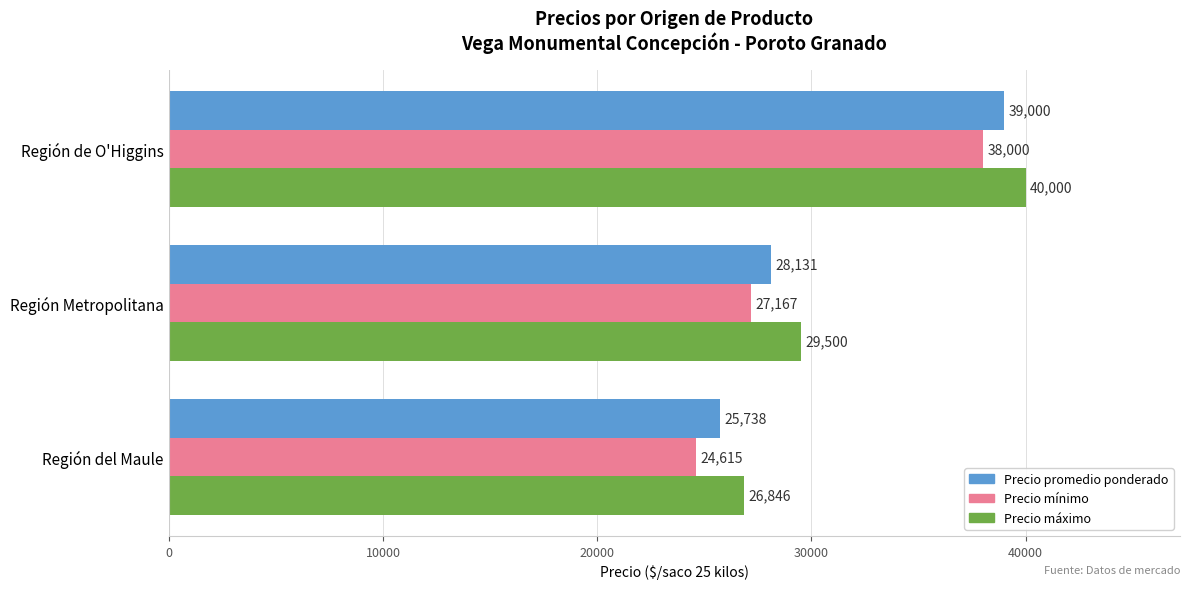

List the series in order of their overall mean, highest first.

Precio máximo, Precio promedio ponderado, Precio mínimo